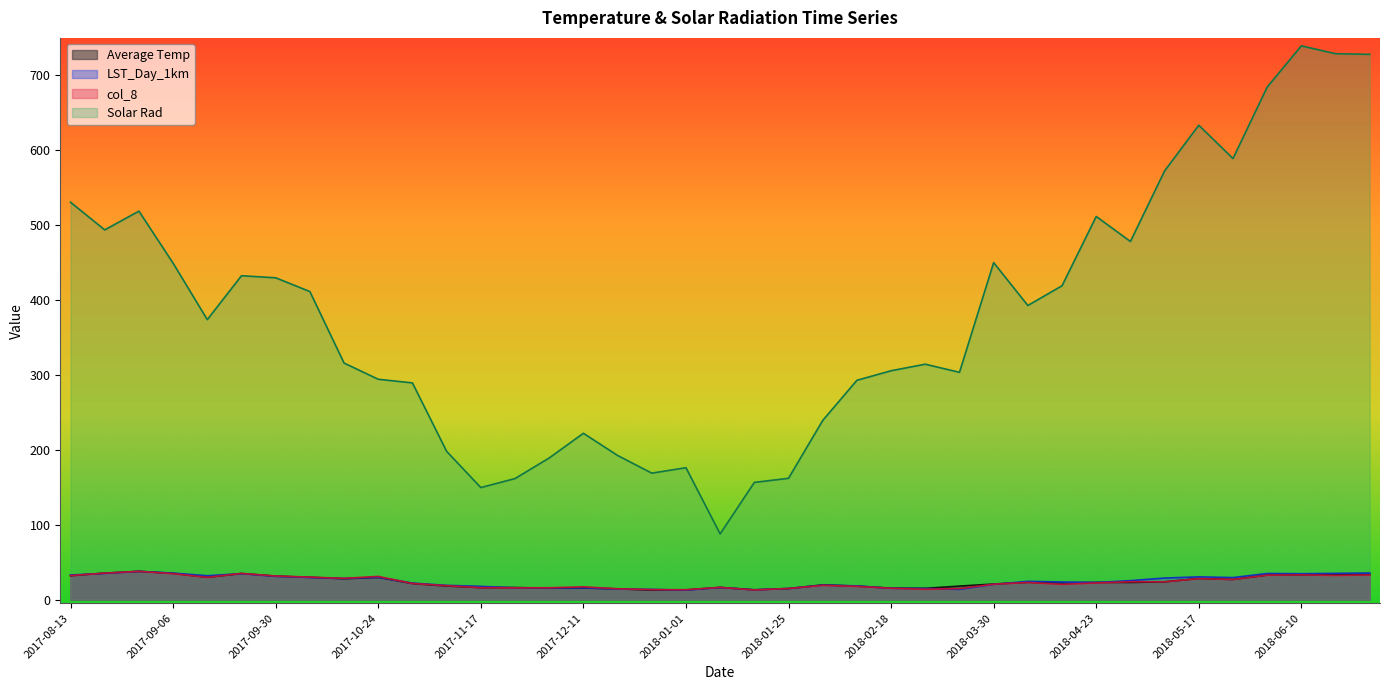

How many distinct data groups are displayed?

4